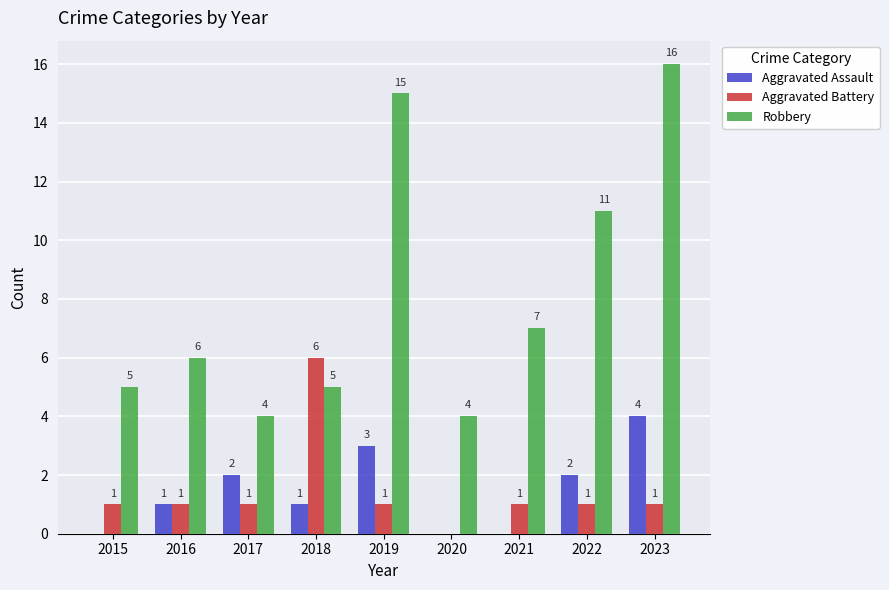

At which label is Robbery closest to 10?

2022